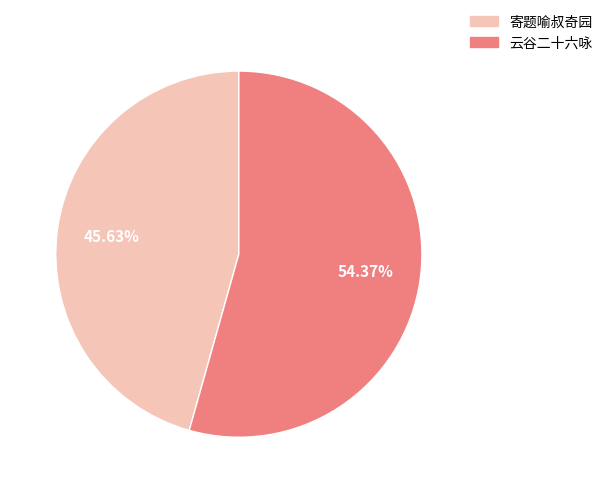

Does any single category account for the majority?

Yes